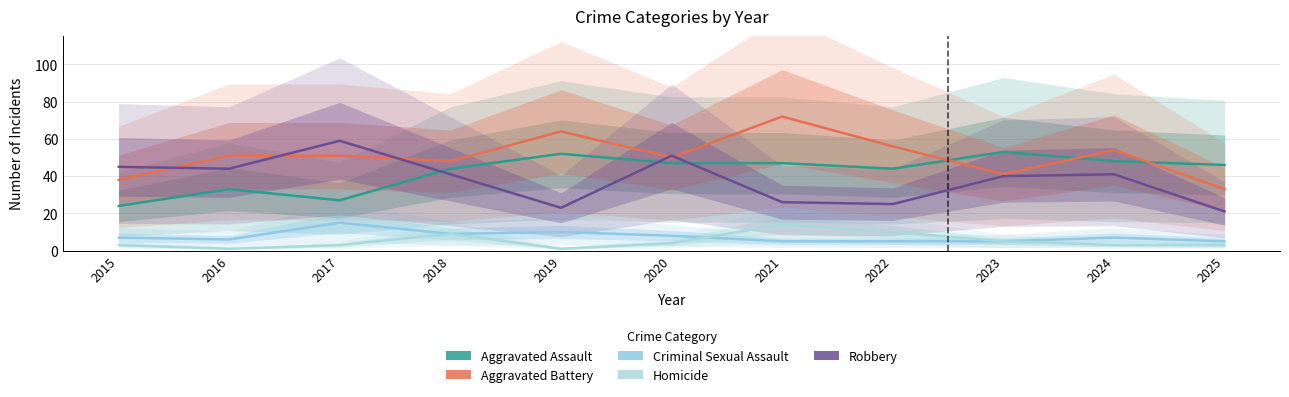

Where is the first local maximum for Aggravated Assault?

2016